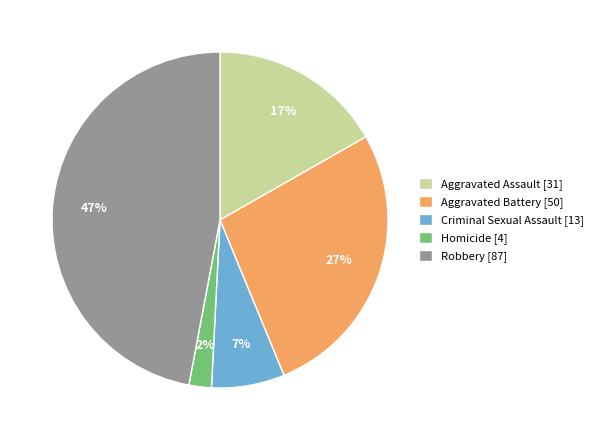

Rank the categories by value from lowest to highest.

Homicide, Criminal Sexual Assault, Aggravated Assault, Aggravated Battery, Robbery